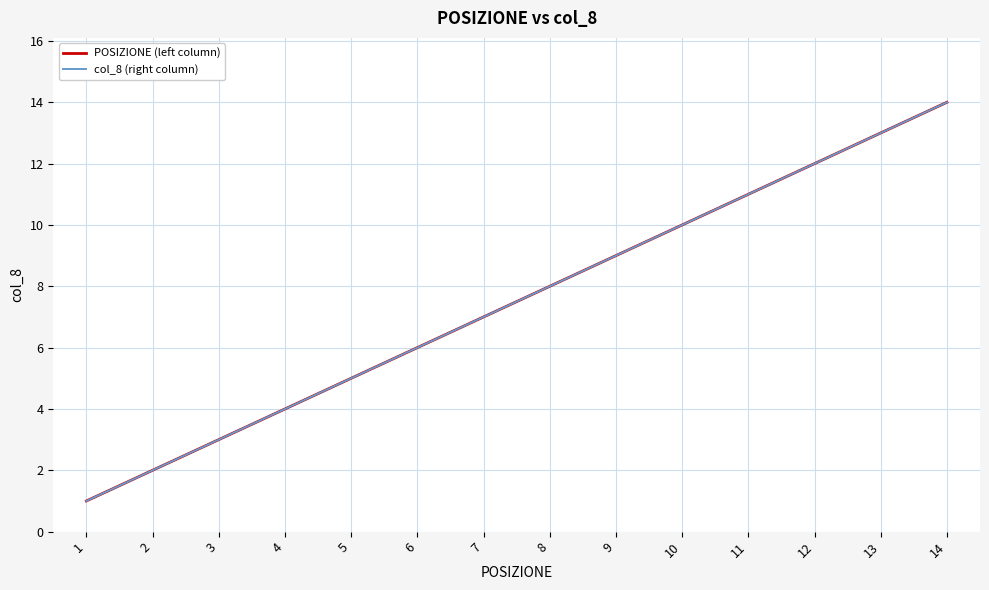

Does the chart have visible grid lines?

Yes